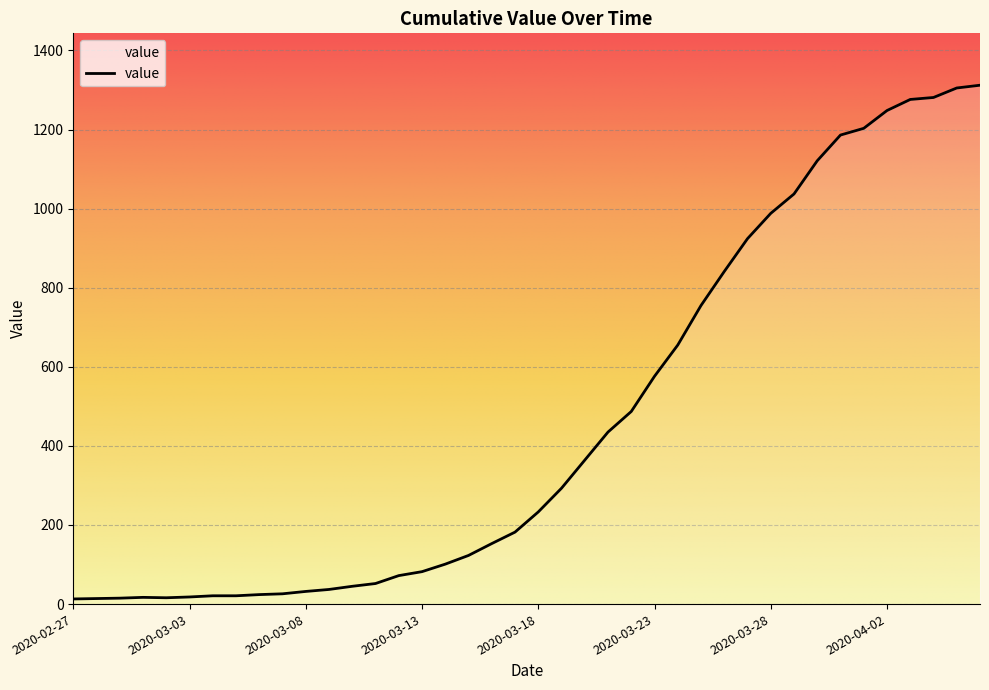

What is the difference between the maximum and minimum values?

1299